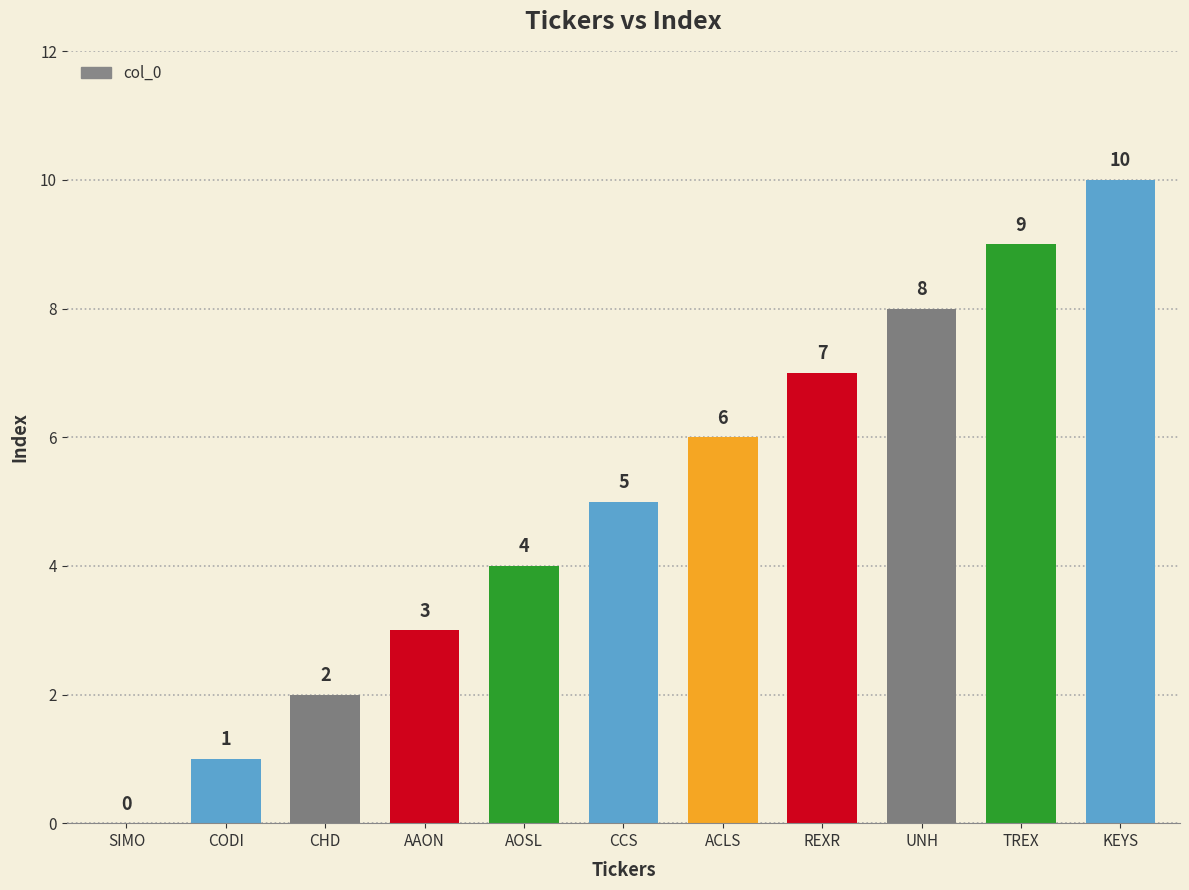

Which has a higher value, CODI or REXR?

REXR